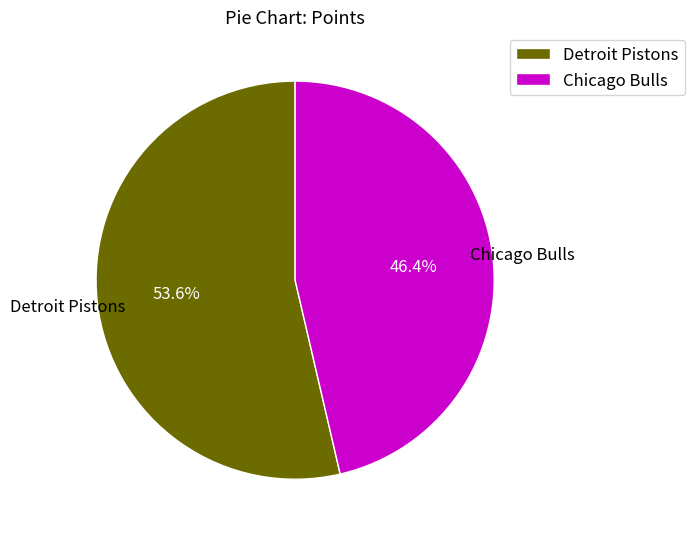

Between Detroit Pistons and Chicago Bulls, which is larger?

Detroit Pistons